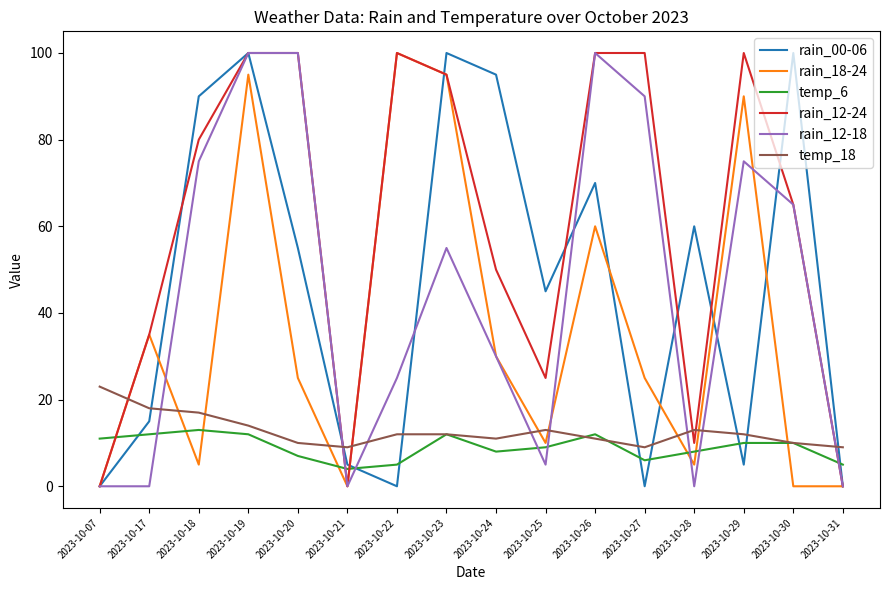

What is the total value across all series at 2023-10-19?

421